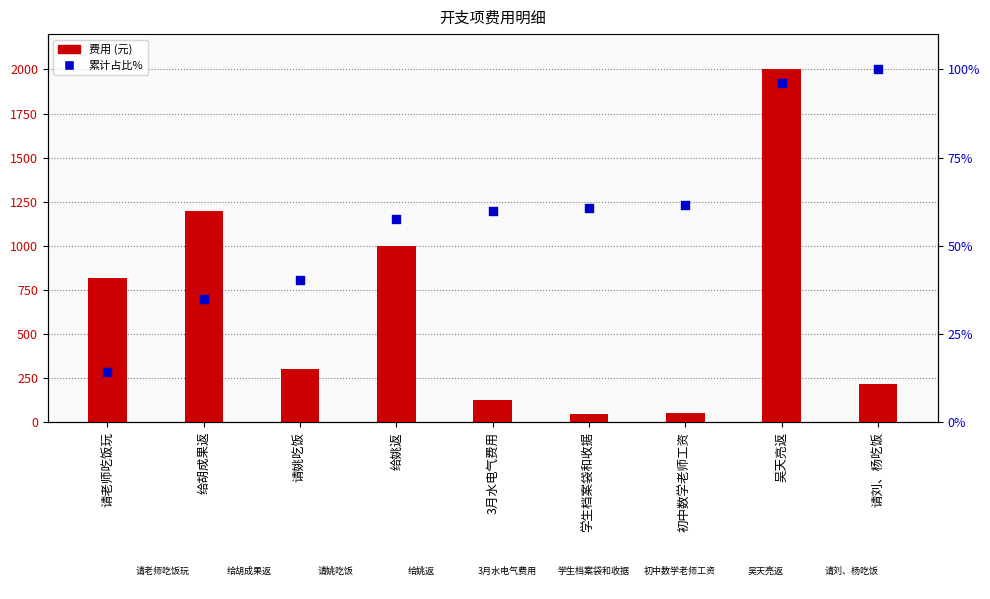

Which series contains the lowest Y value?

累计占比%